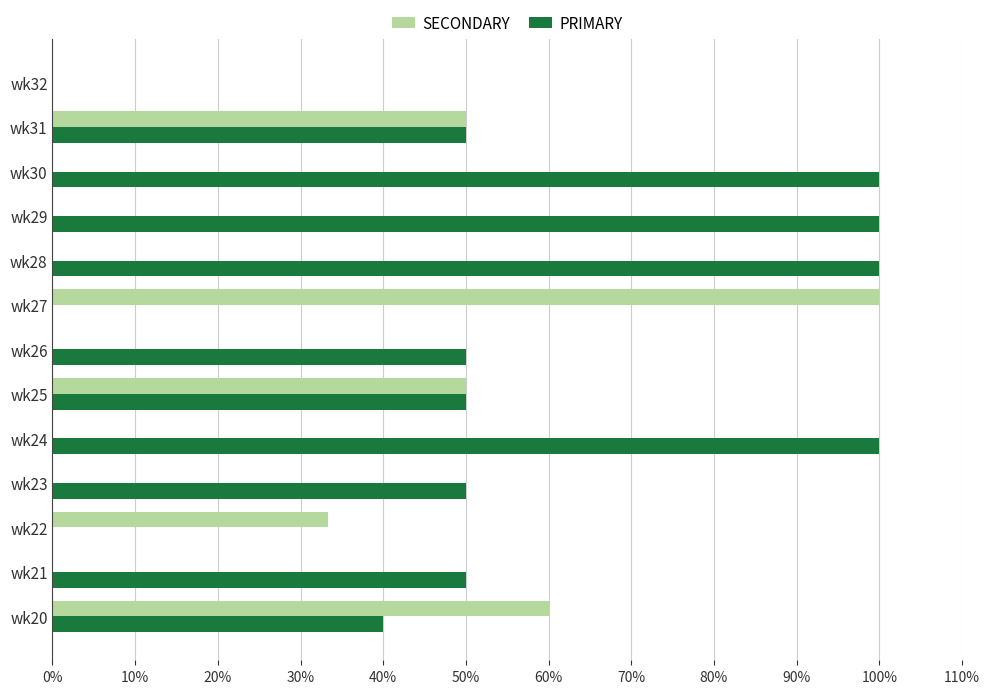

What is the sum of the PRIMARY values at wk26 and wk23?

100.0